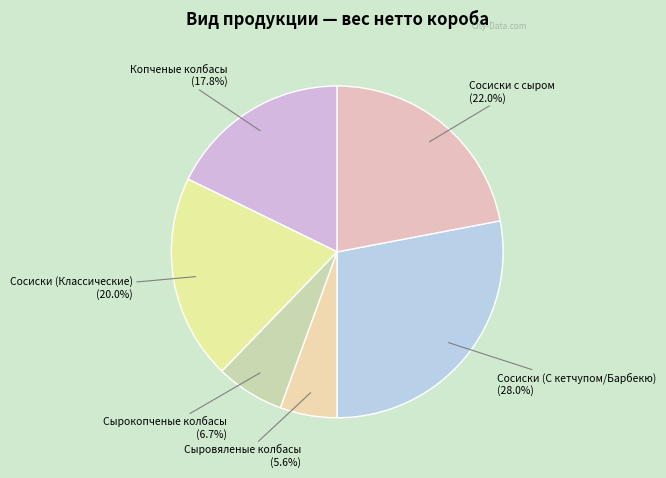

How many segments does this pie chart have?

6